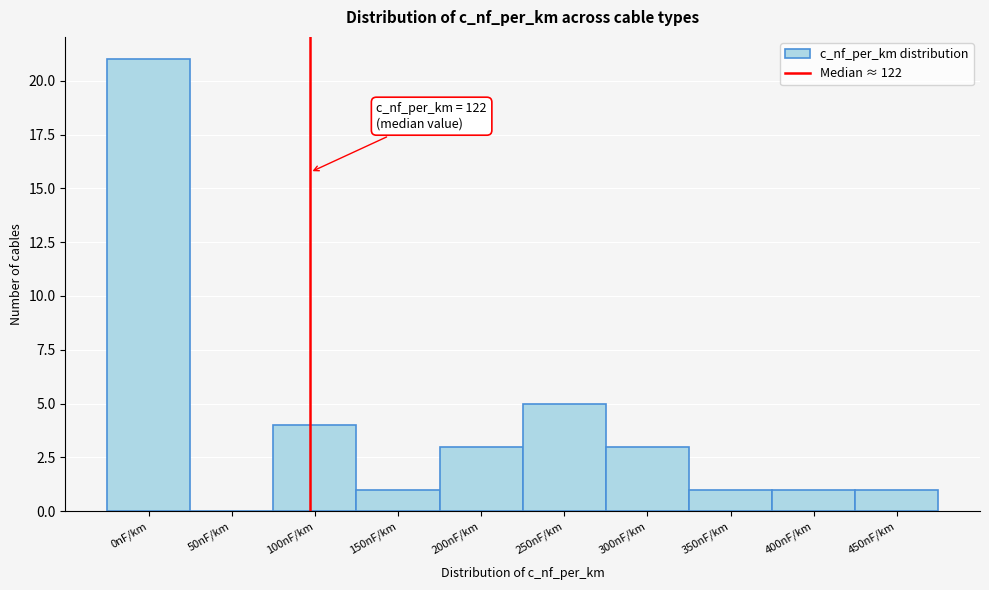

Reading left to right, what are all the values shown in this chart?

0nF/km=21	50nF/km=0	100nF/km=4	150nF/km=1	200nF/km=3	250nF/km=5	300nF/km=3	350nF/km=1	400nF/km=1	450nF/km=1